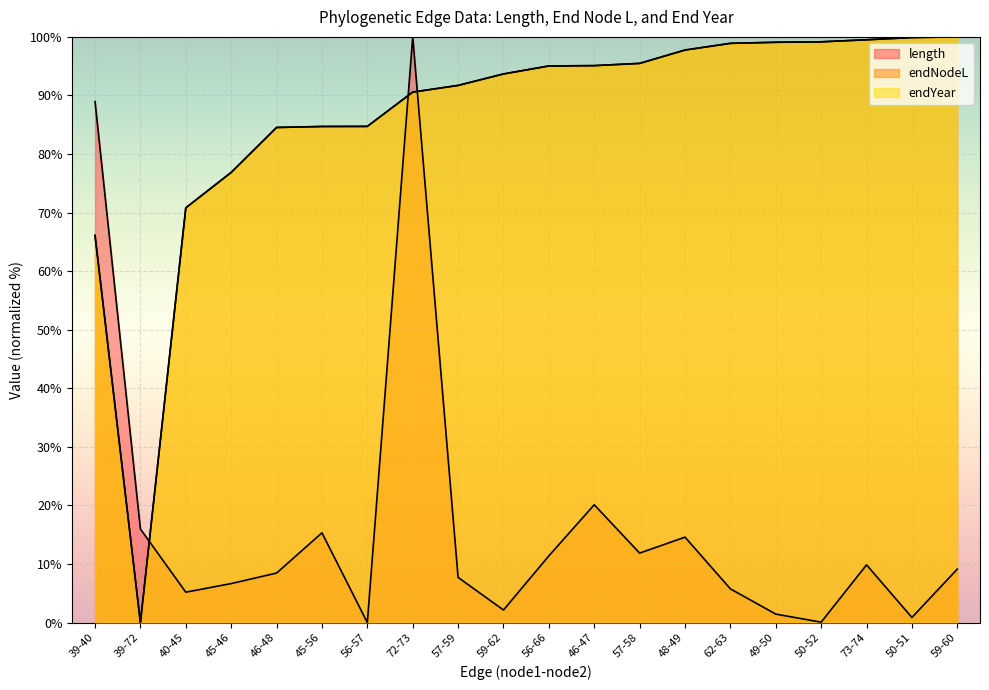

What is the approximate value of length at 39-72?

16.0